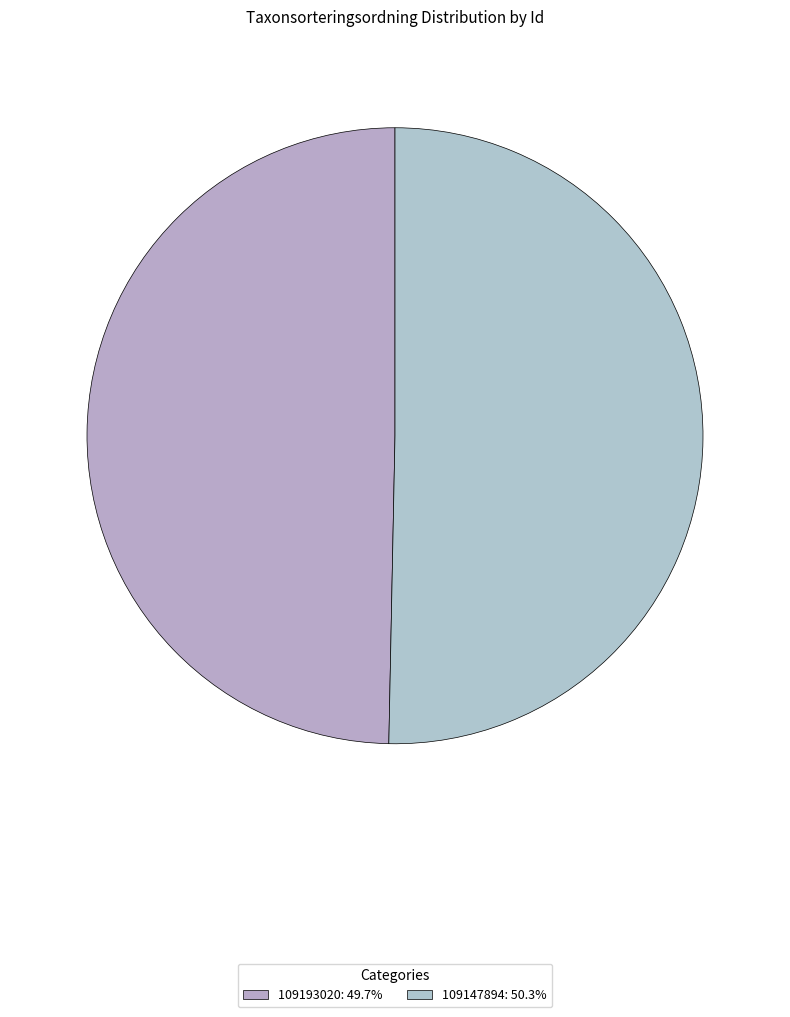

Is there a majority slice in this chart?

Yes